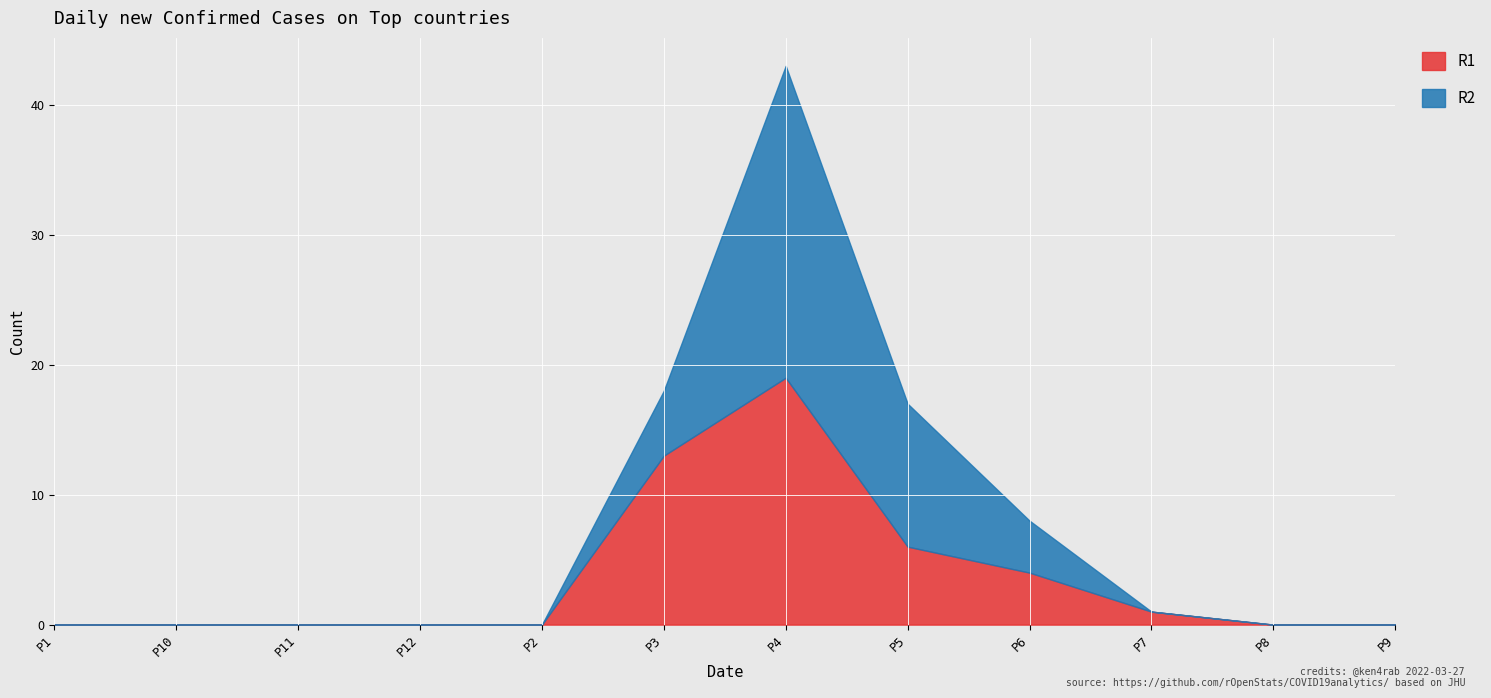

How many values in the R1 series exceed 0?

5